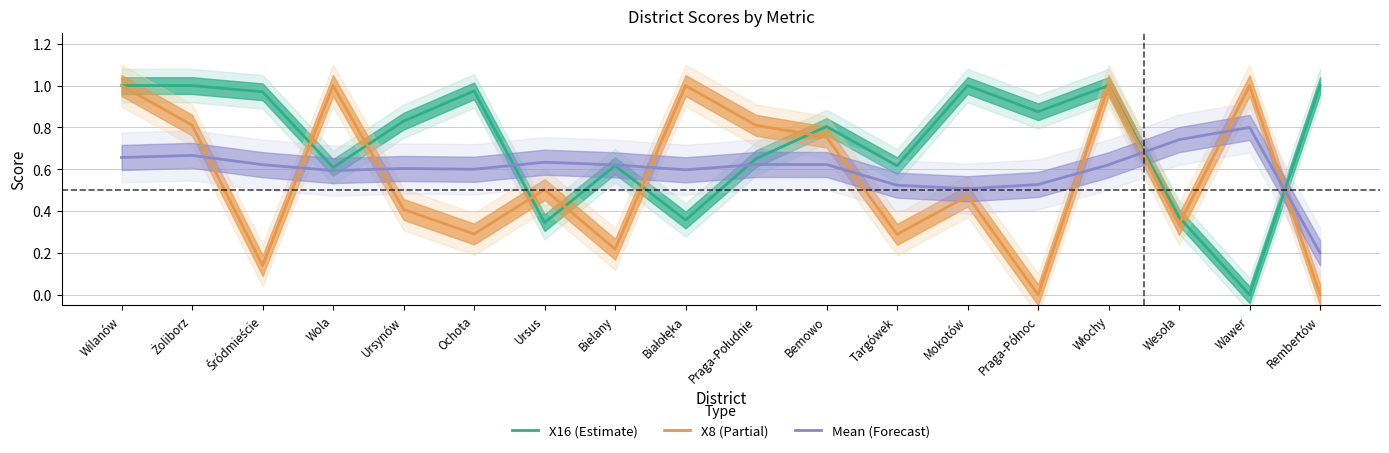

At which label is Mean (Forecast) closest to 0?

Rembertów